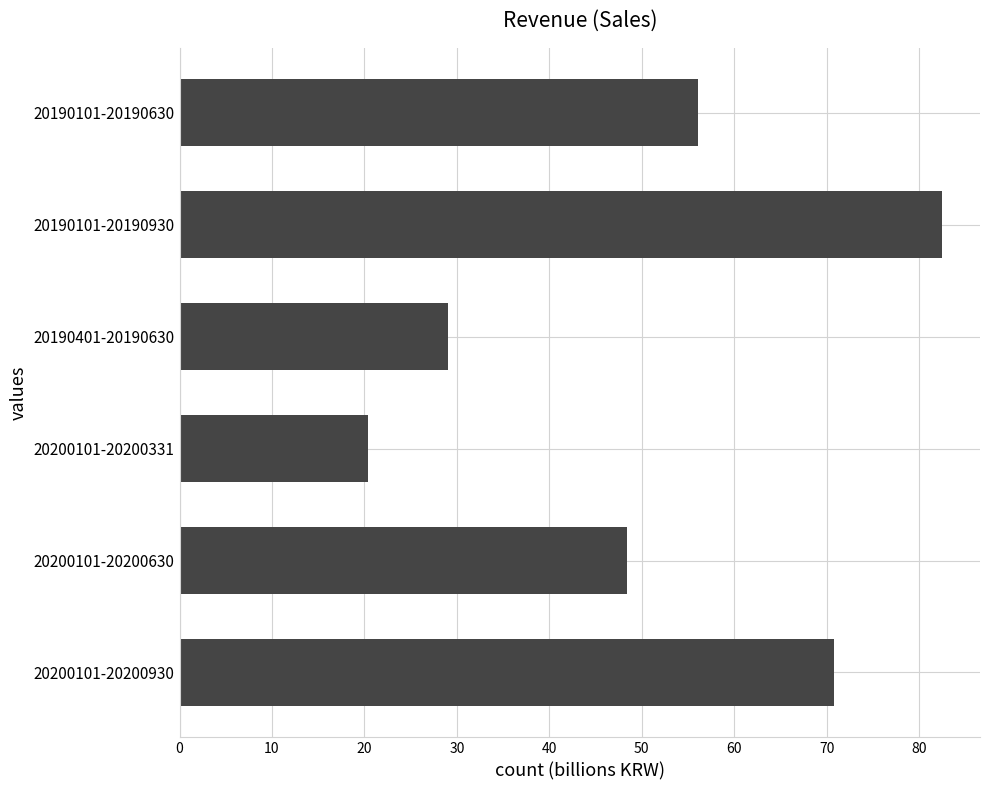

The value at 20200101-20200930 is 70.8. True or false?

True